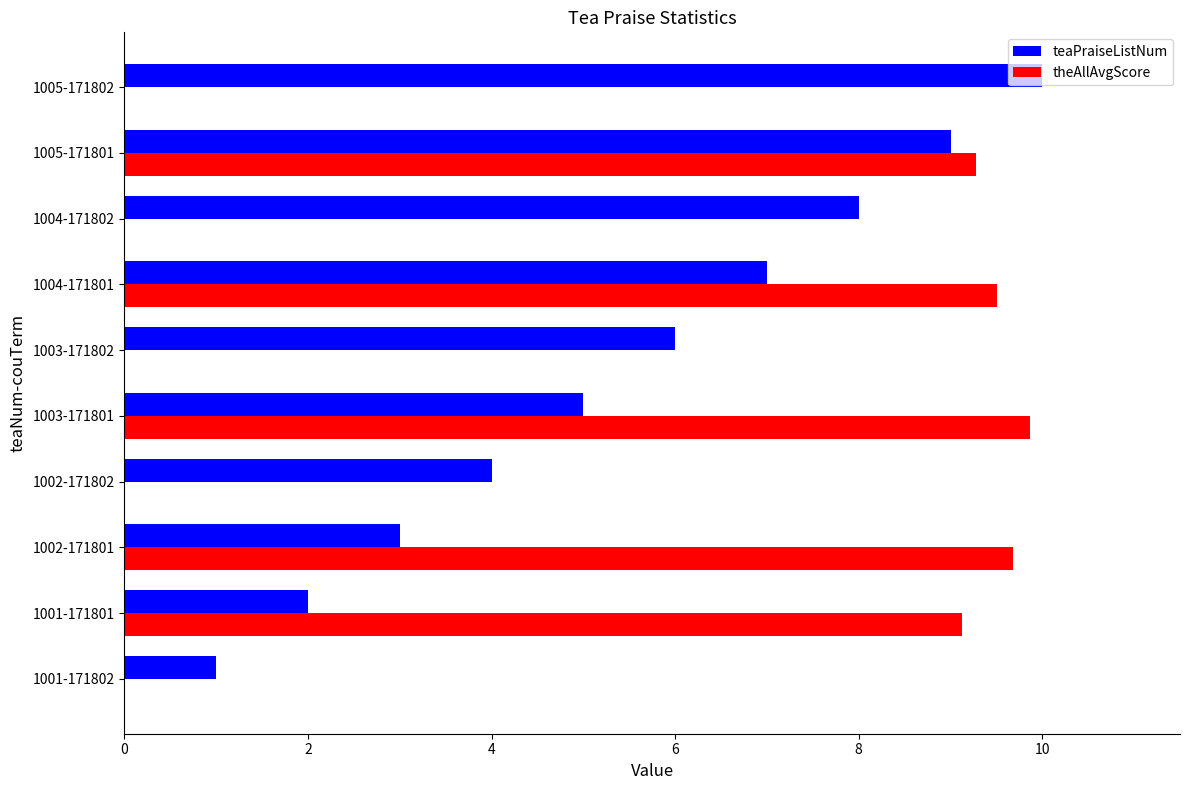

The theAllAvgScore series shows -5.9 at 1004-171802. True or false?

False